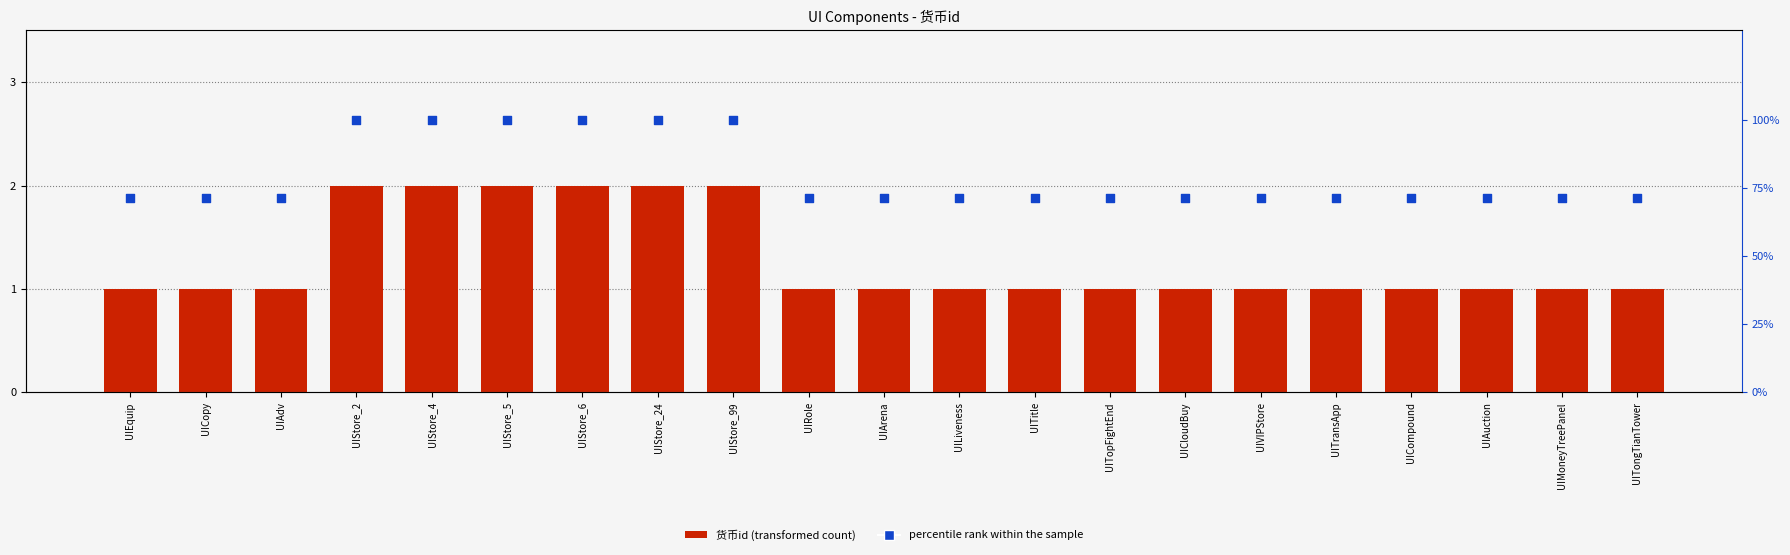

What are all the series names shown in the legend?

货币id, percentile rank within the sample